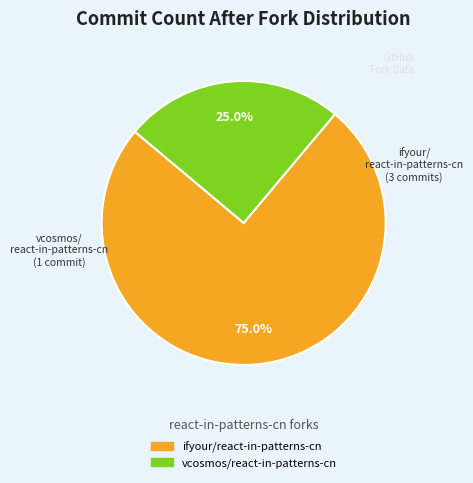

The vcosmos/react-in-patterns-cn slice represents 25% of the pie. True or false?

True